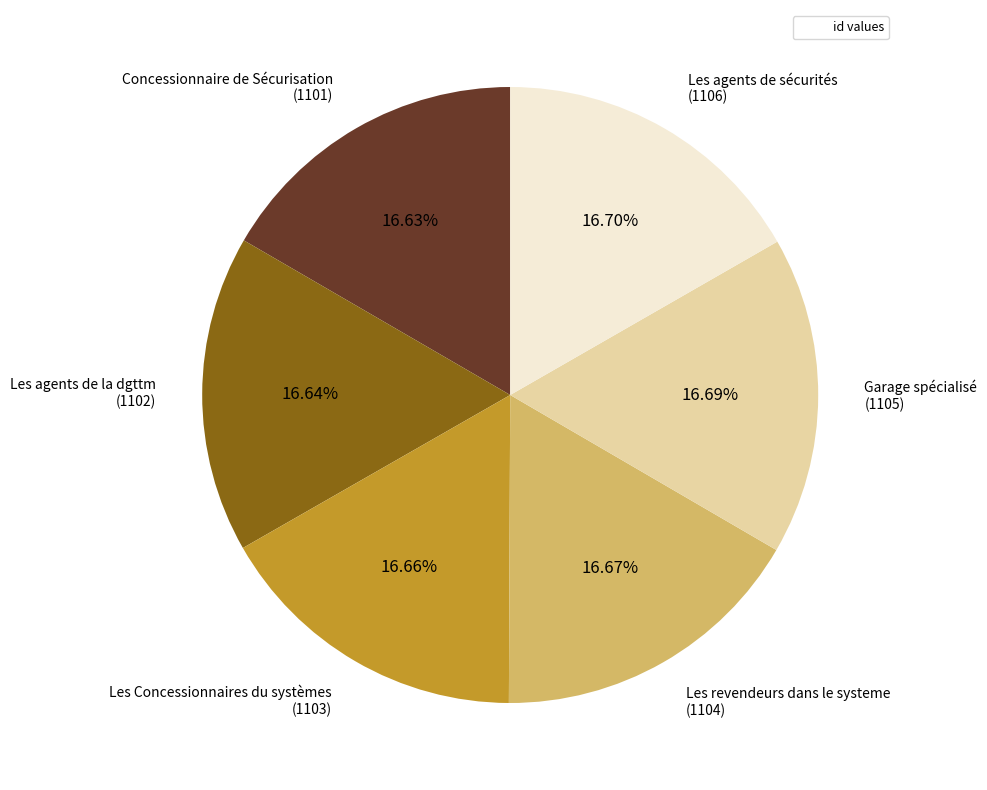

Does any single category account for the majority?

No